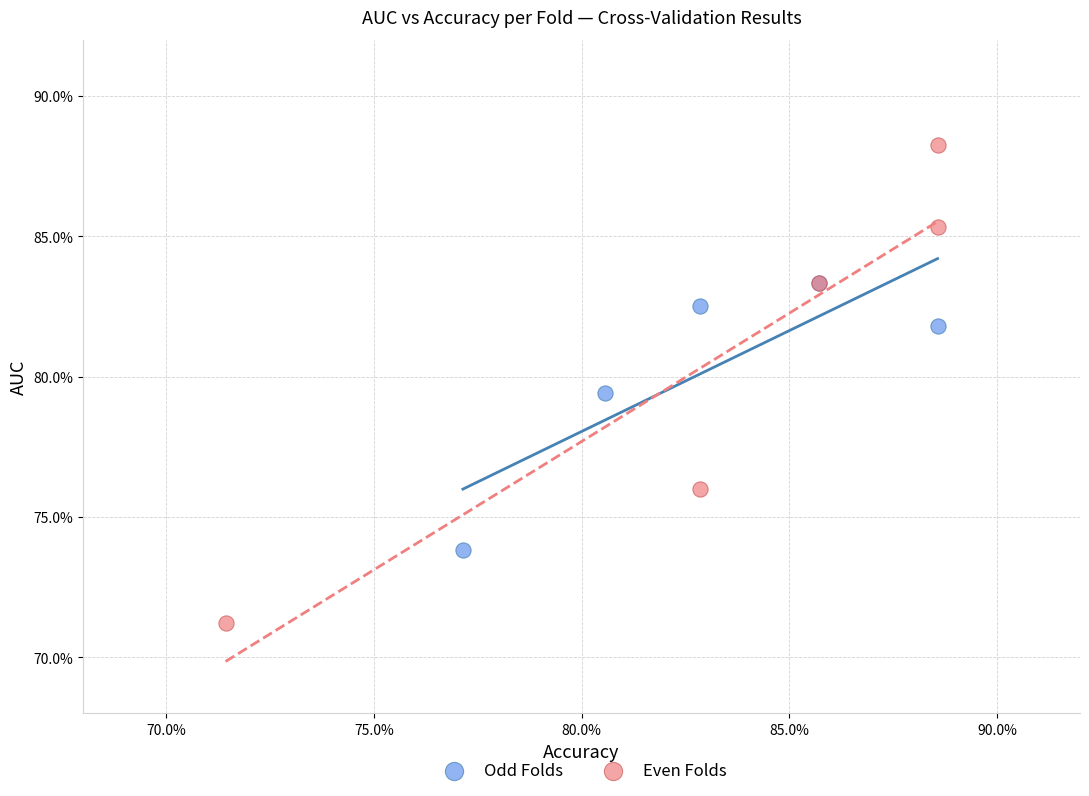

Which series has the largest Y range (max minus min)?

Even Folds